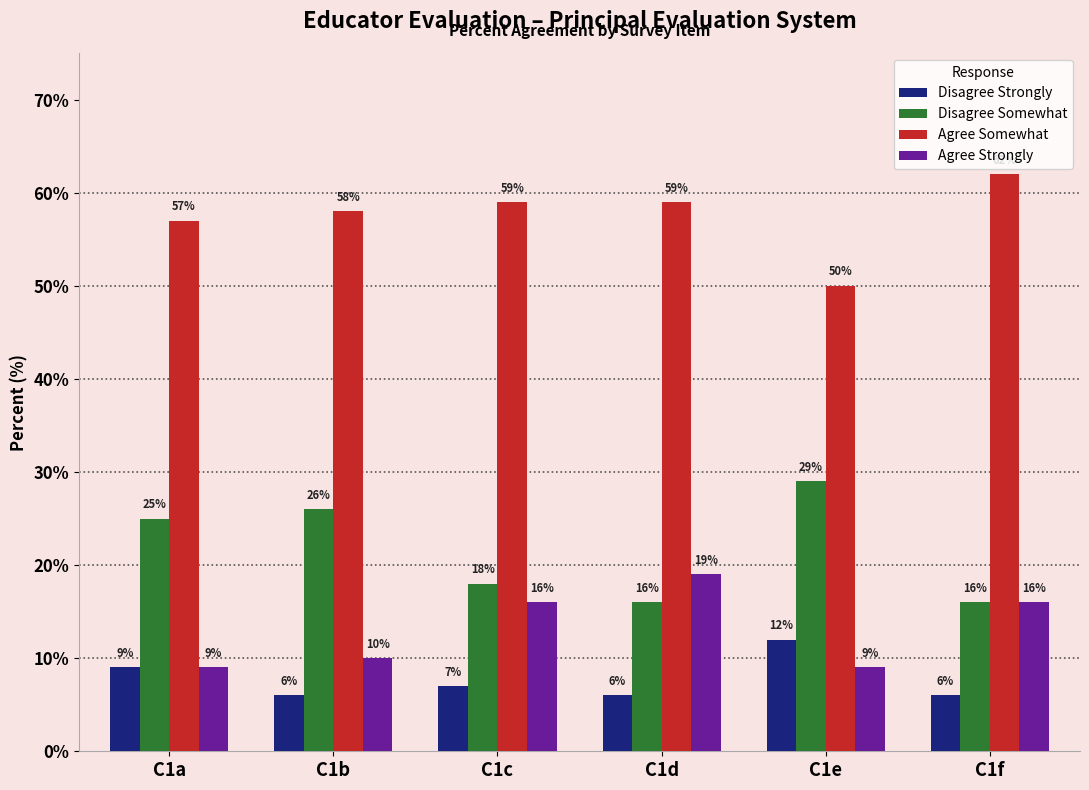

Is it true that Disagree Somewhat equals 8 at C1c?

False